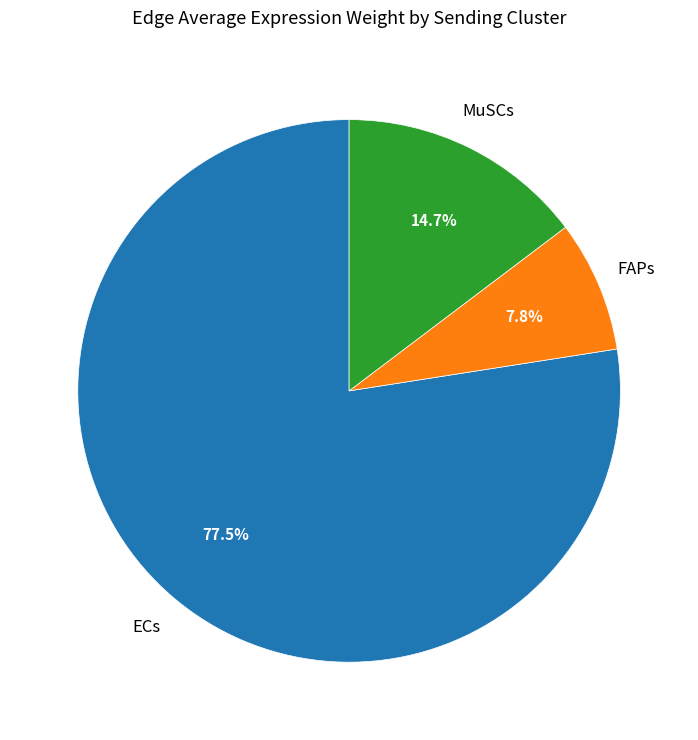

Is there any slice that represents more than half of the pie?

Yes